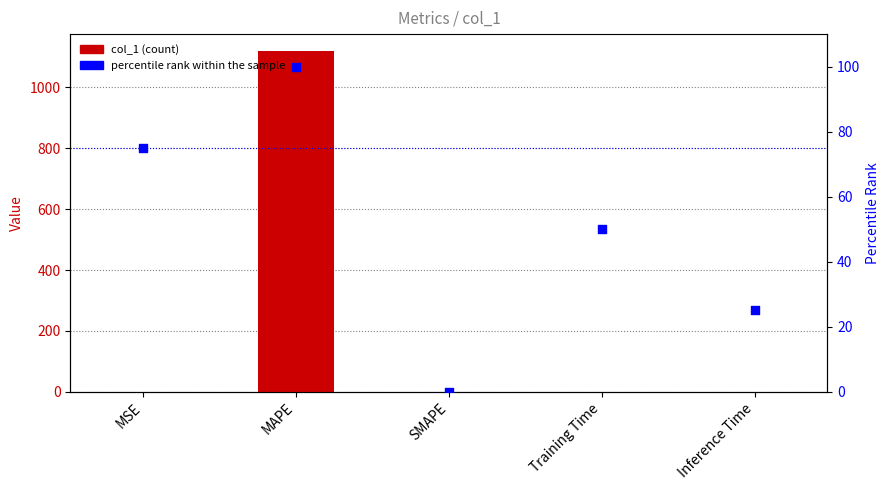

What are all the series names shown in the legend?

col_1, percentile rank within the sample